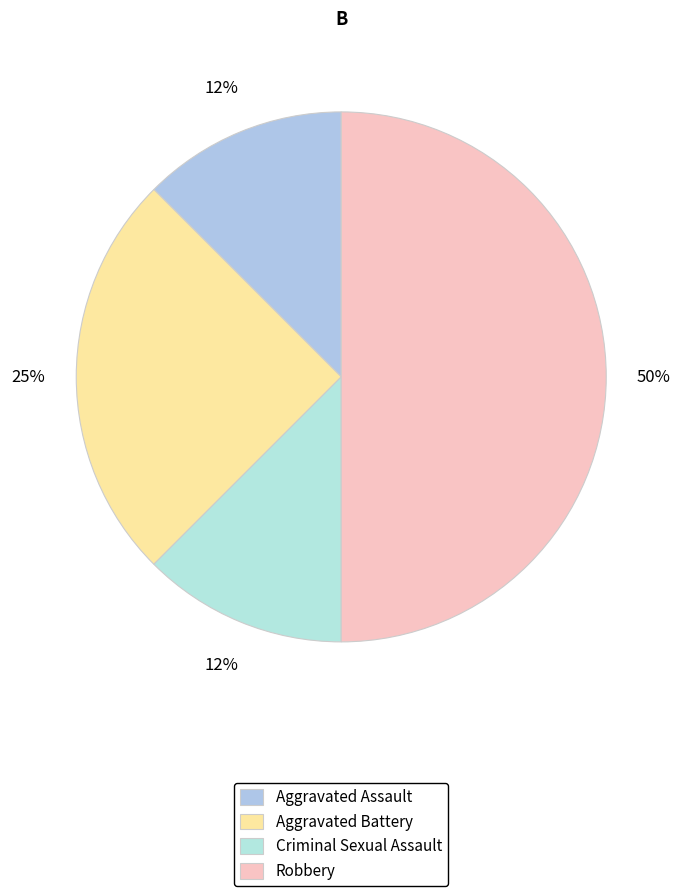

Between Robbery and Aggravated Battery, which is larger?

Robbery